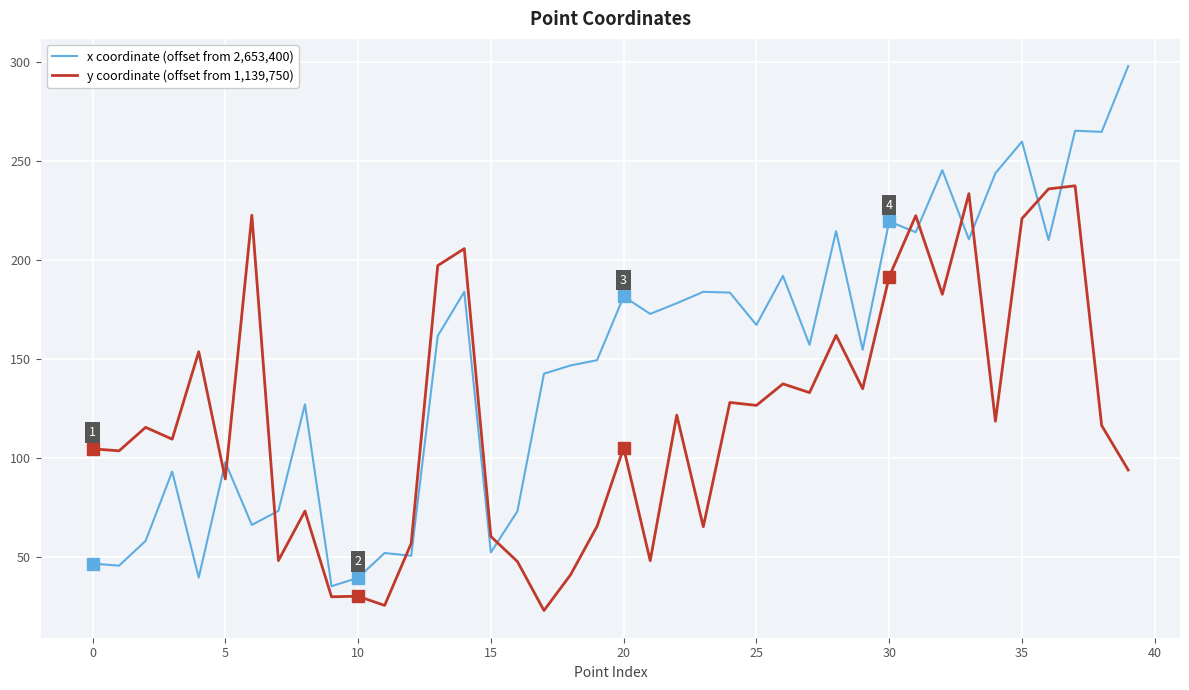

Does the chart have visible grid lines?

Yes